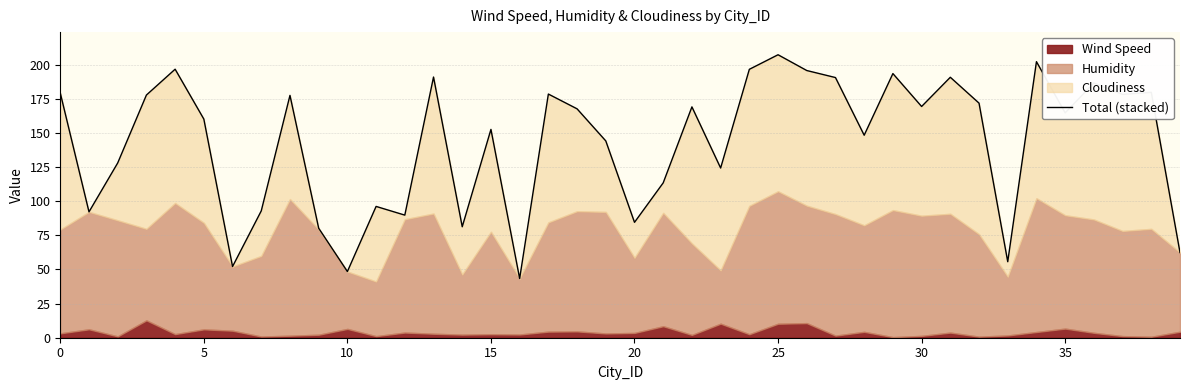

Which label corresponds to the largest value in the chart?

25